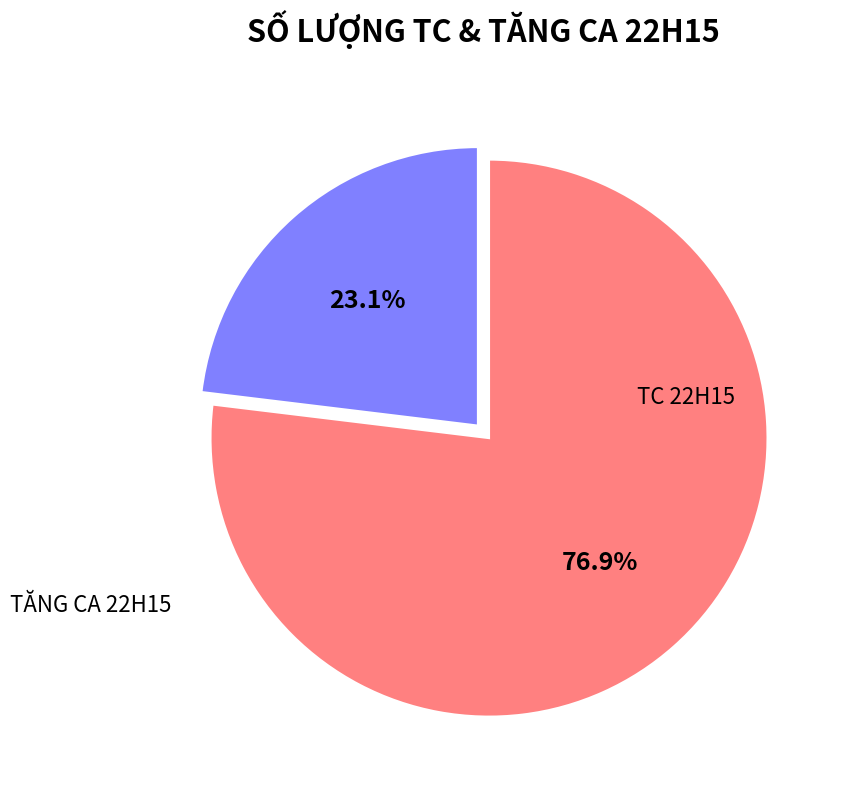

Is there any slice that represents more than half of the pie?

Yes